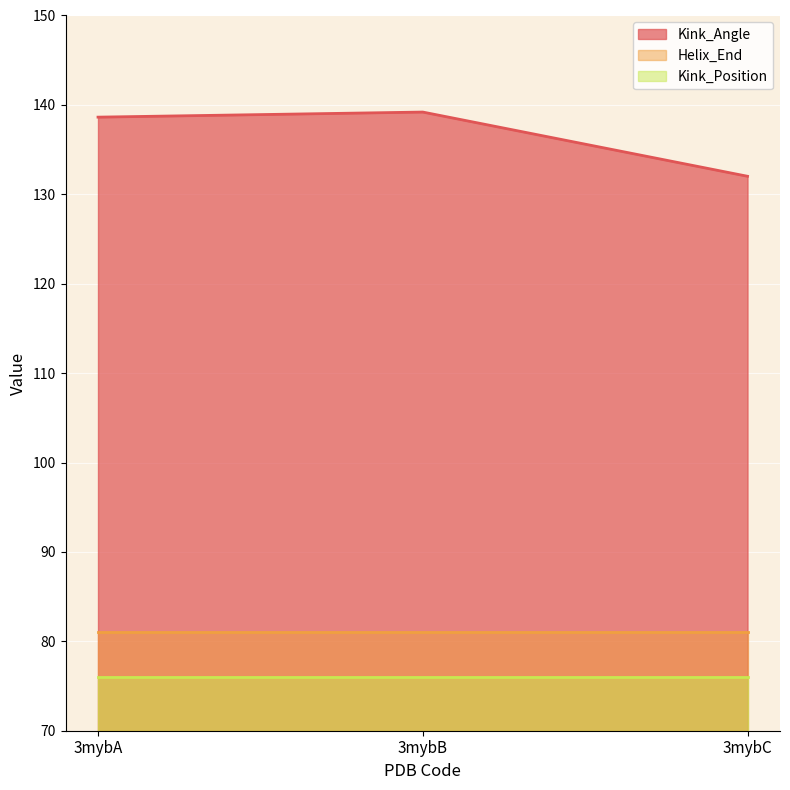

Where does the Kink_Angle series first go above 138?

3mybA